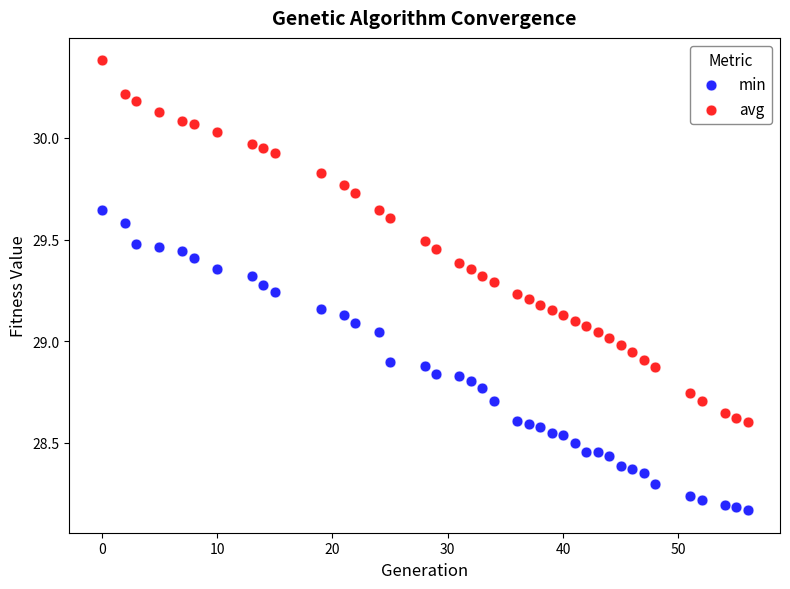

Which series reaches the minimum Y coordinate?

min